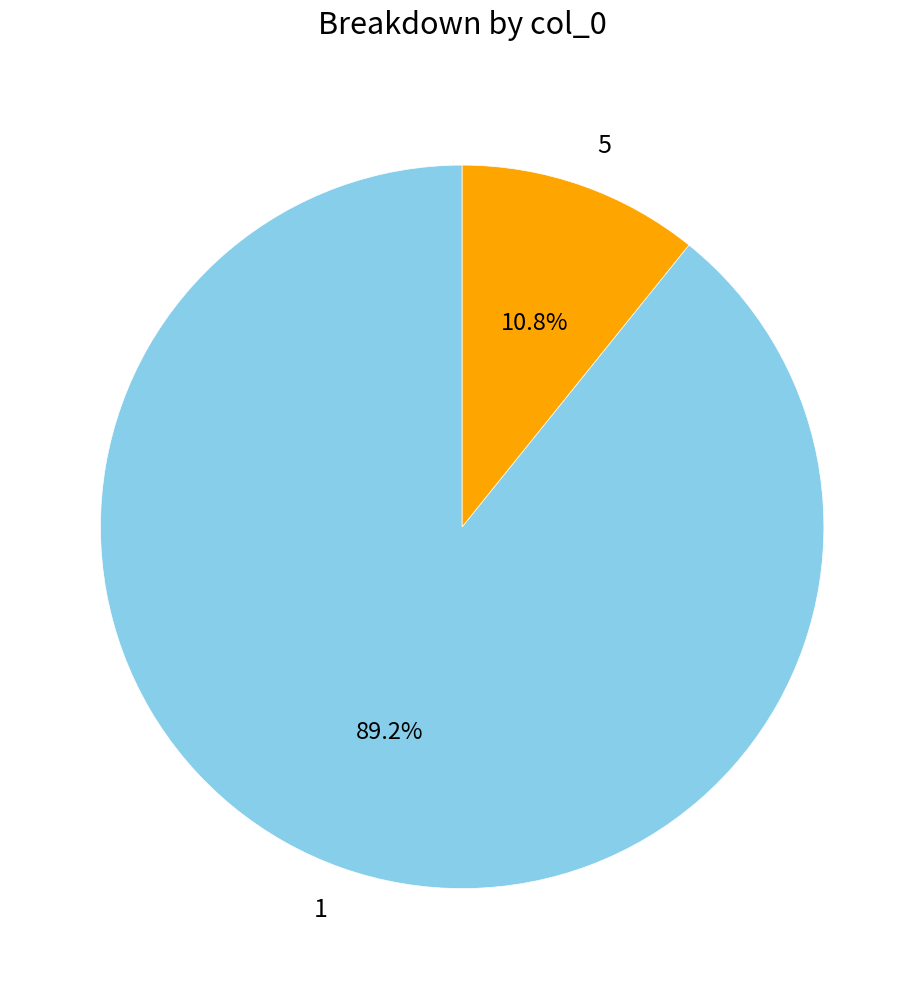

Count the number of slices in the pie.

2